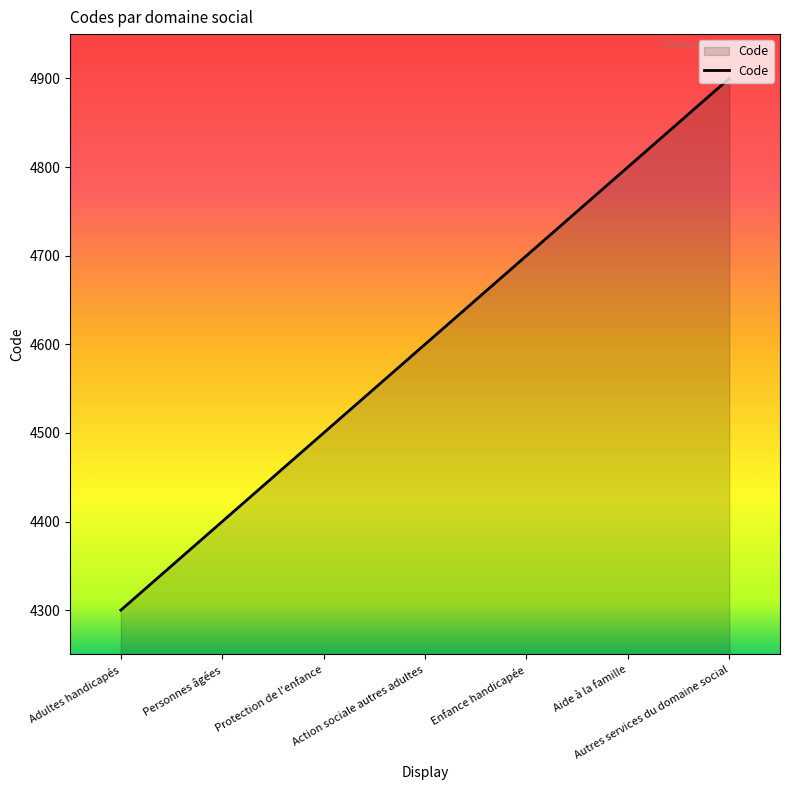

Reading left to right, what are all the values shown in this chart?

4300	4400	4500	4600	4700	4800	4900